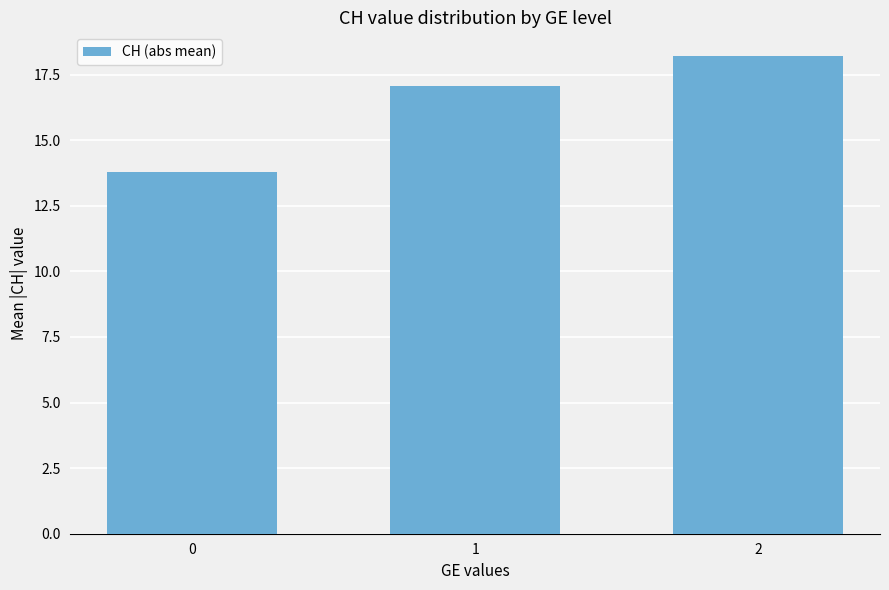

Where is the data nearest to the value 16?

1